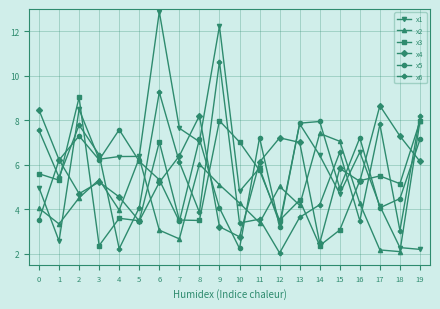

How many lines are shown in the chart?

6